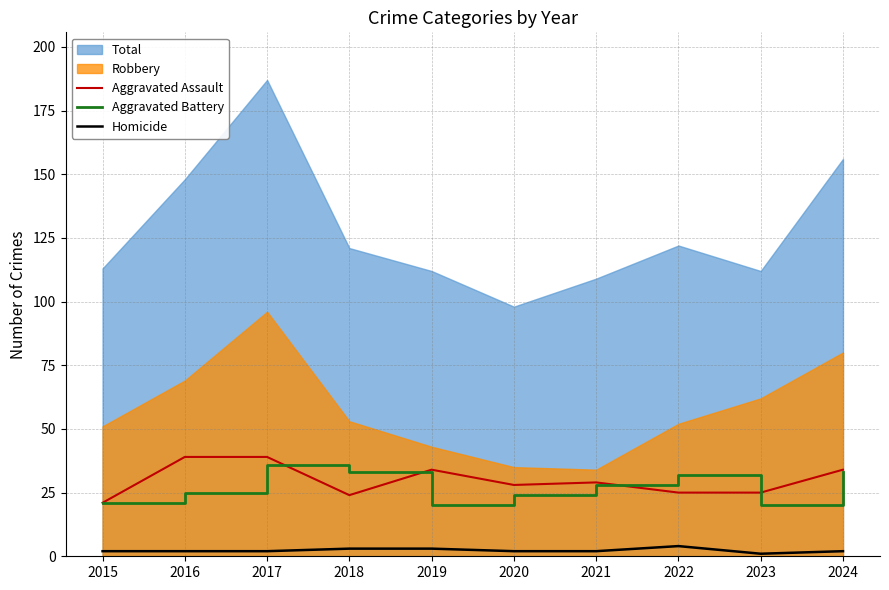

The Aggravated Battery series shows 33 at 2024. True or false?

True